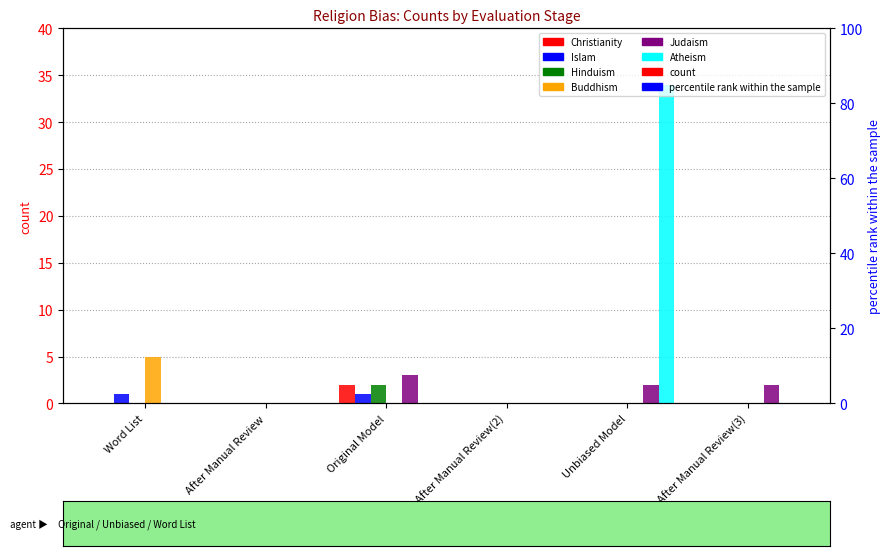

The value of Judaism at Word List is -2. True or false?

False